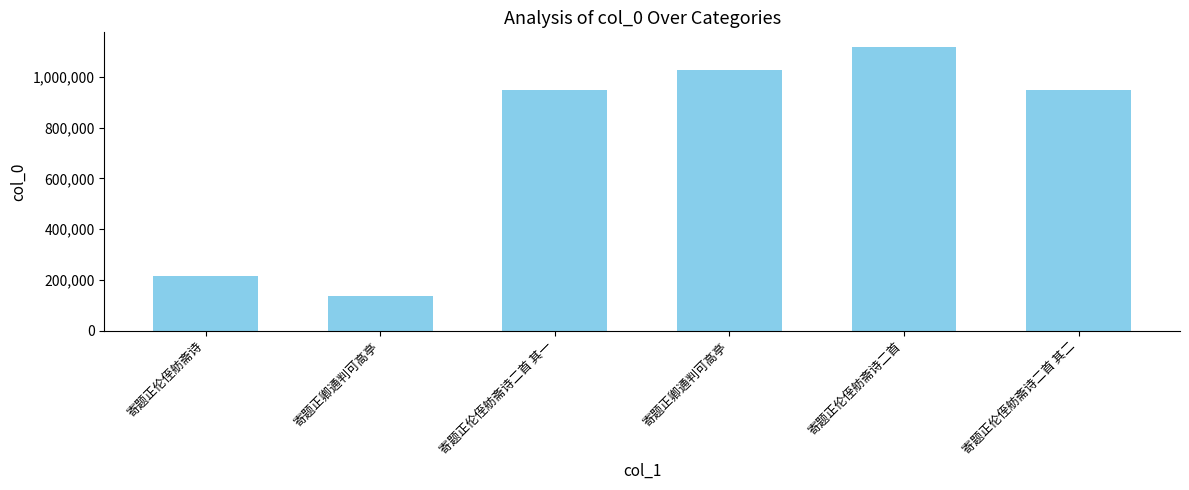

What is the greatest value displayed?

1120212